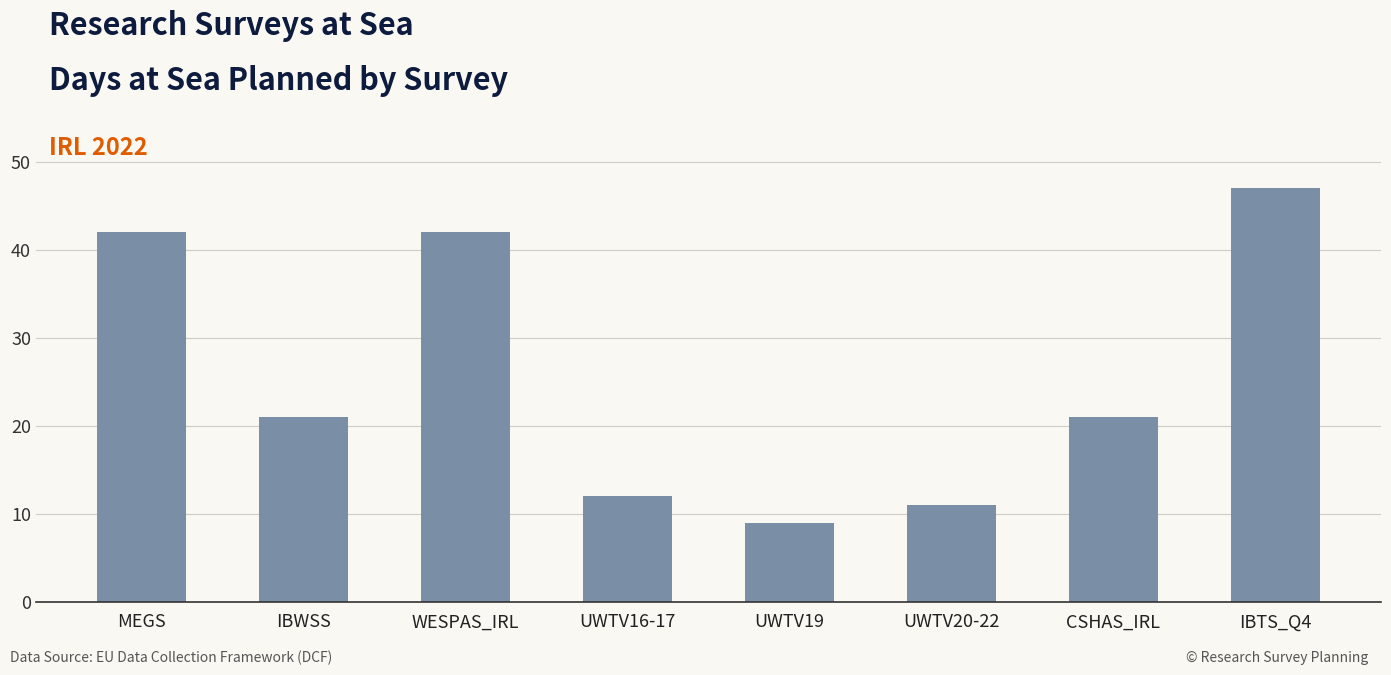

What is the ratio of the value at UWTV20-22 to the value at IBWSS?

0.5